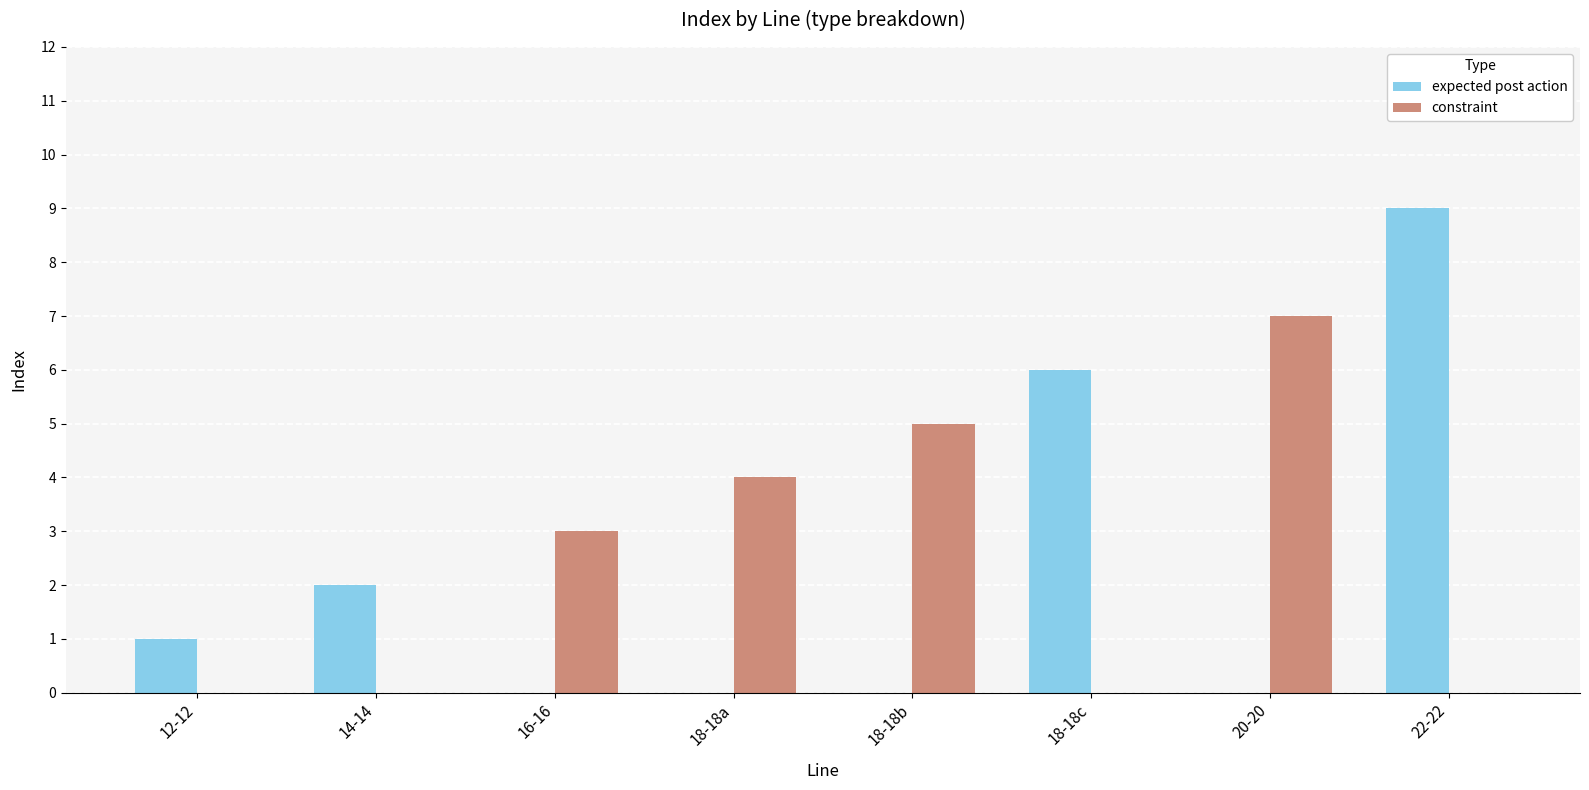

Which series changed the most between 18-18a and 18-18b?

constraint